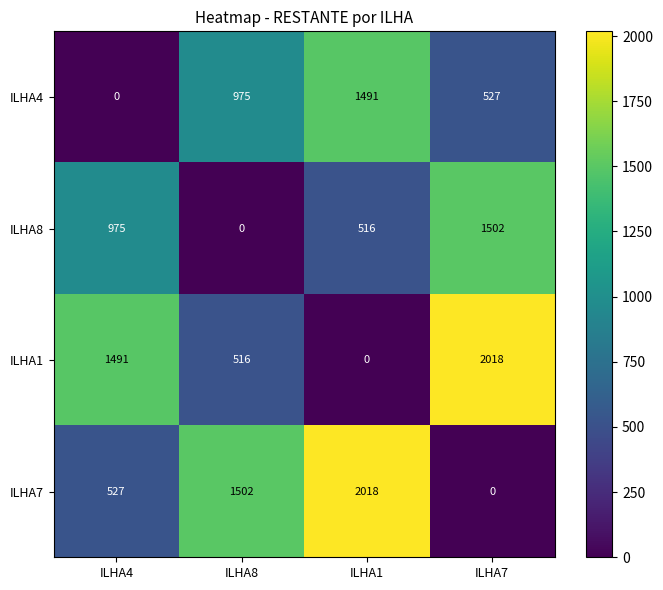

Which series has the largest total across all categories?

ILHA7